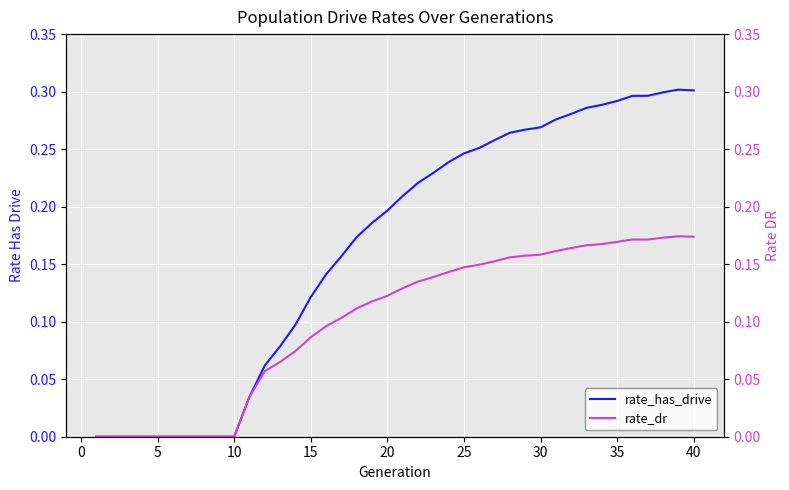

Is it true that rate_has_drive equals 0.0 at 10?

True